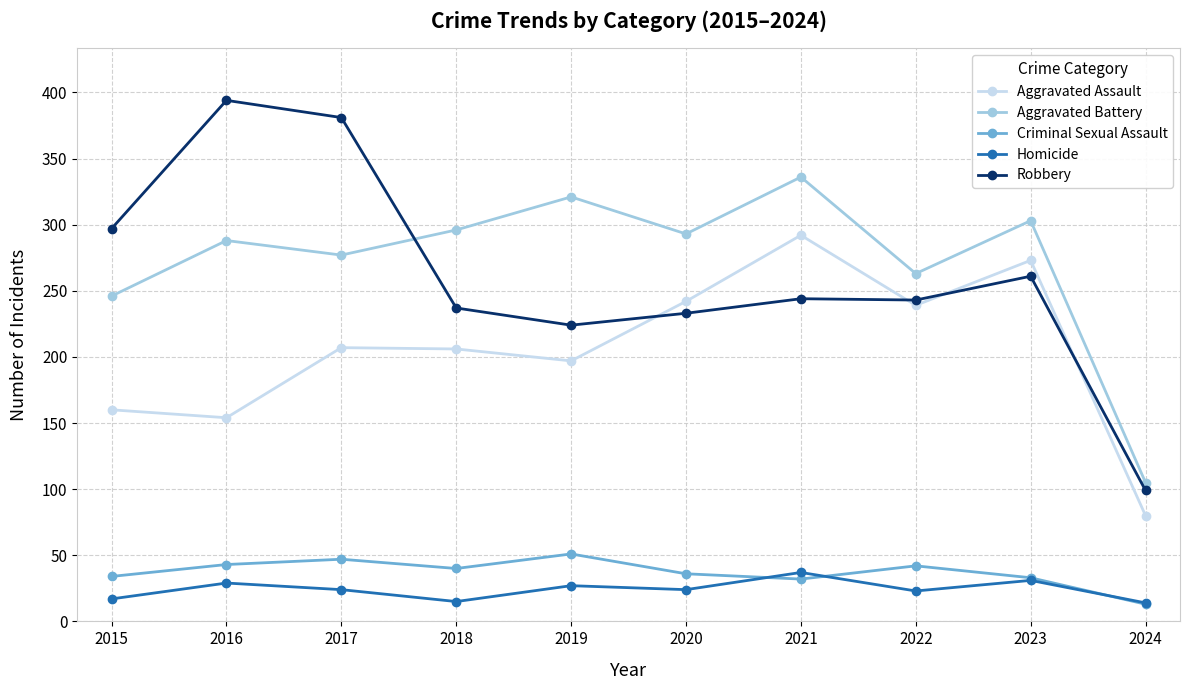

How many interior local valleys does the Aggravated Battery series have?

3